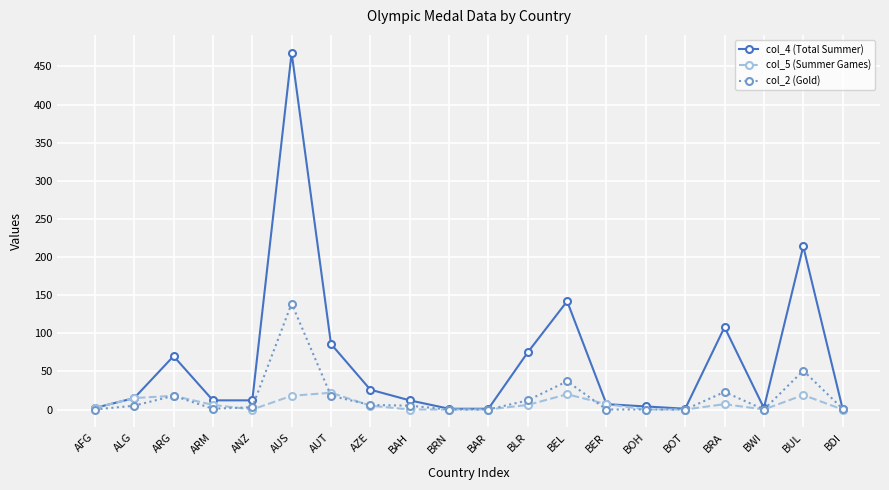

Read the col_4 (Total Summer) value at BUL, to the nearest 50.

200